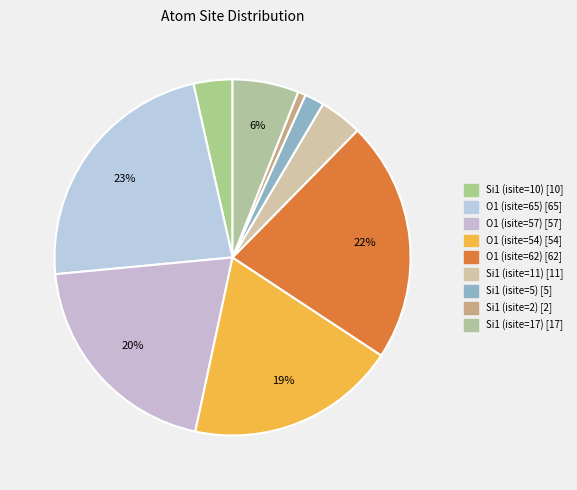

Between O1 (isite=57) and Si1 (isite=10), which is larger?

O1 (isite=57)